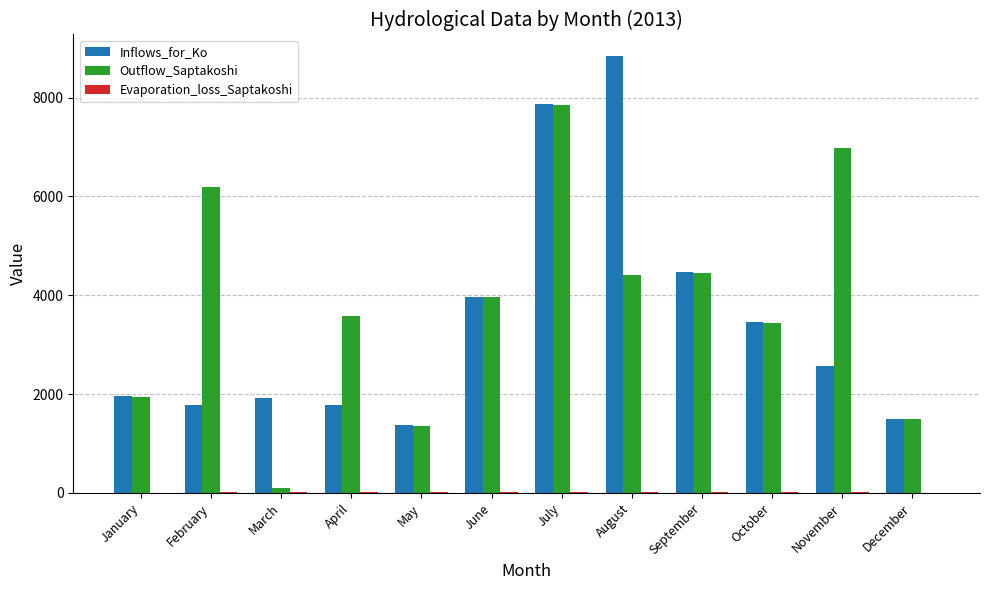

What is the greatest value displayed?

8836.3